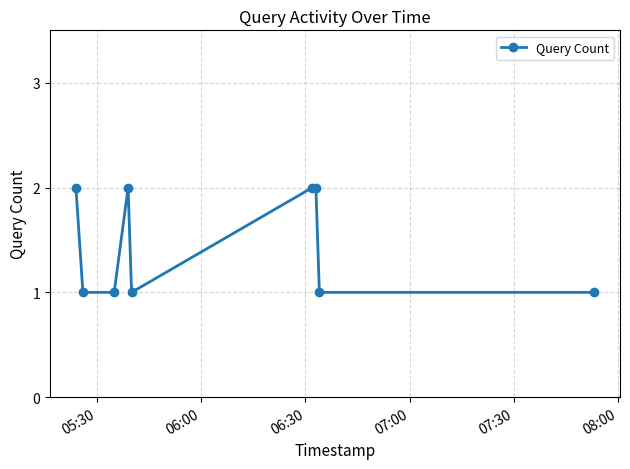

True or false: the data has more than 2 interior local peaks.

False